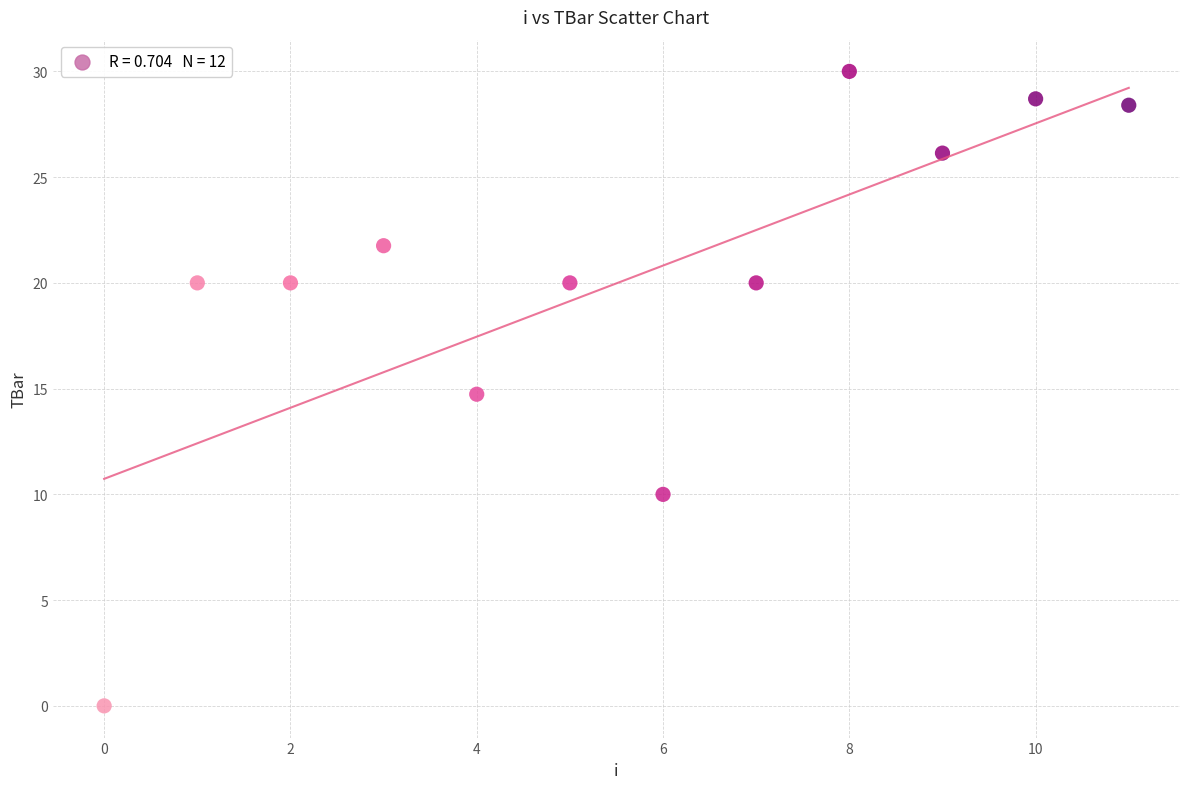

What is the average Y value?

20.0